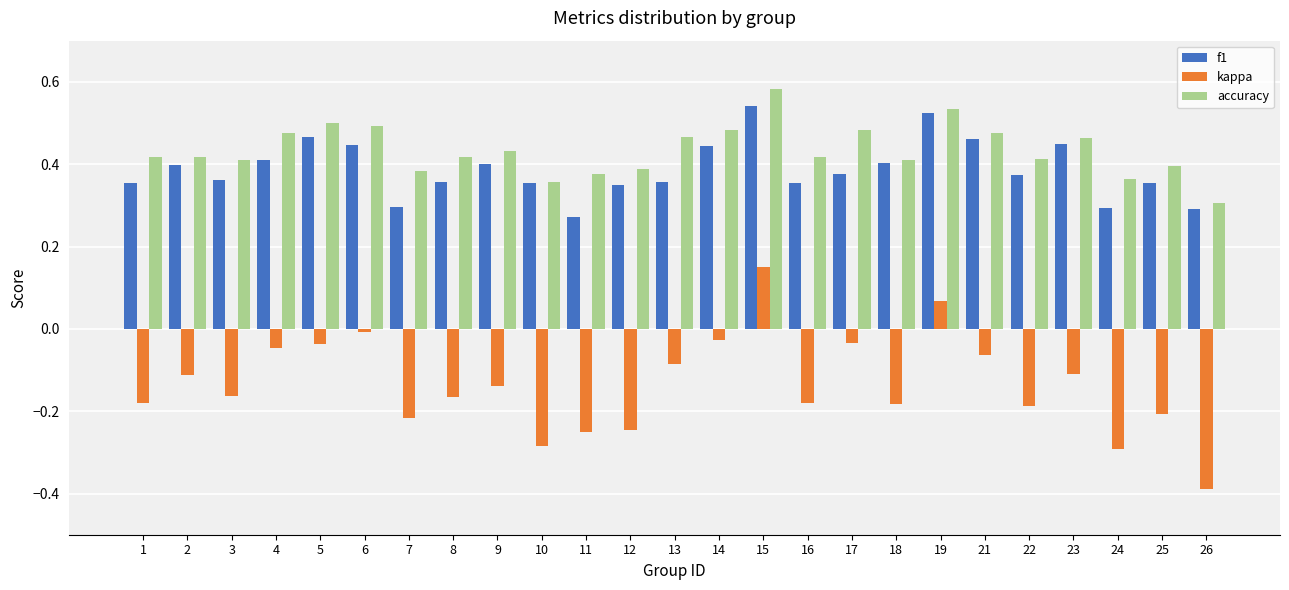

Which category has the highest value across all series?

15